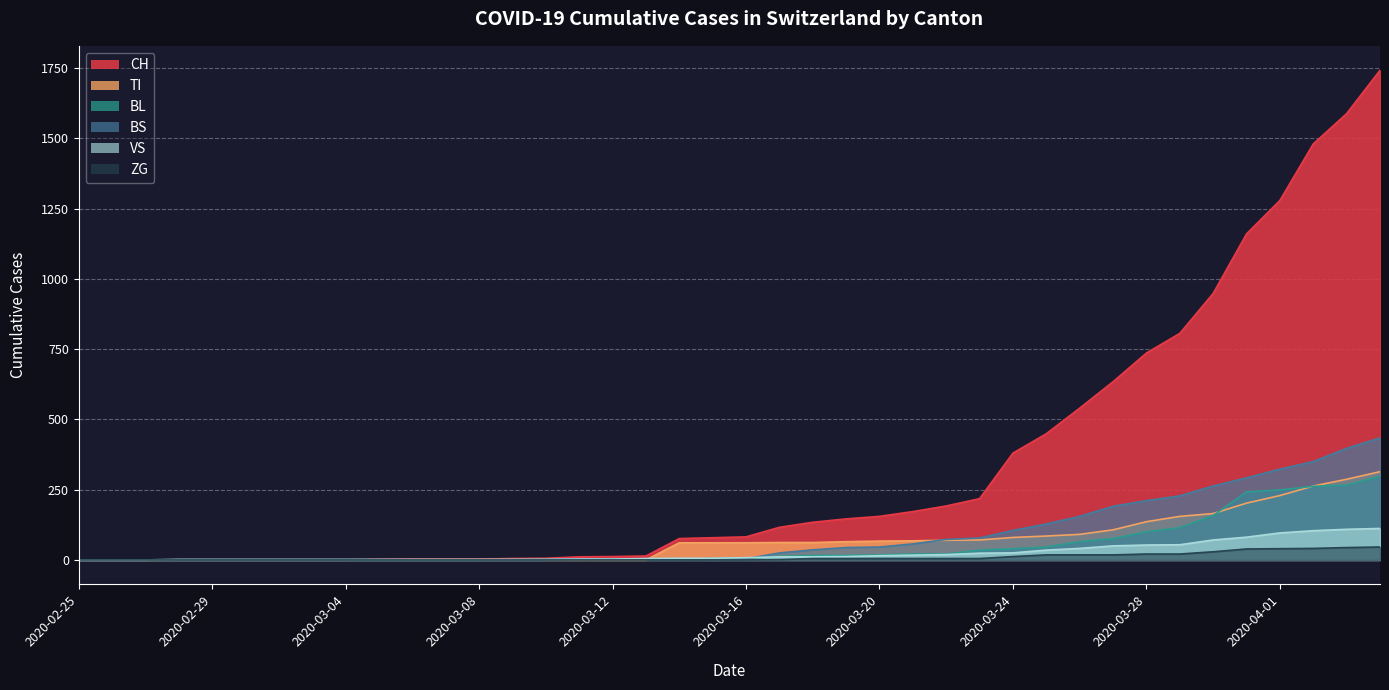

Which series changed the most between 2020-03-23 and 2020-04-04?

CH